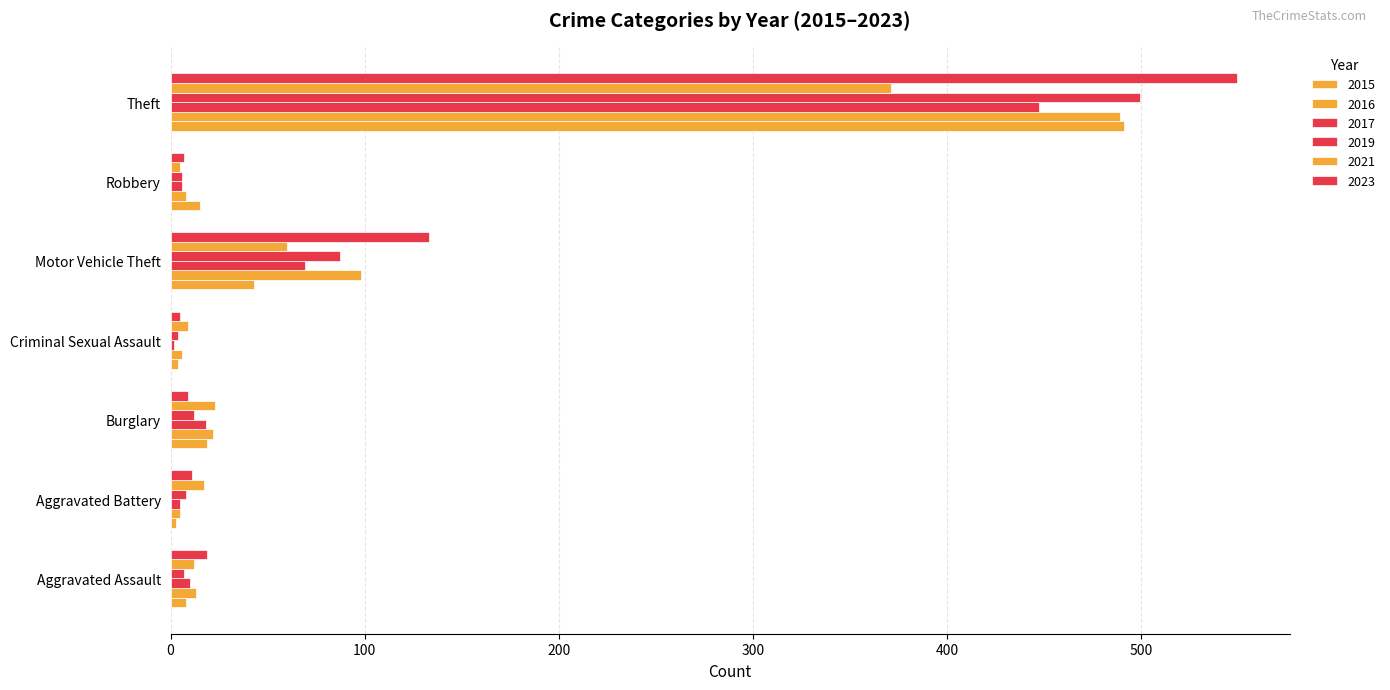

How many values in the 2023 series are below 11?

3